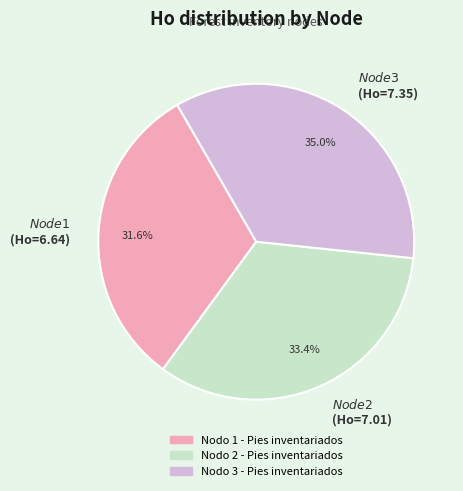

Which category has the biggest portion of the pie?

$Node 3$ (Ho=7.35)